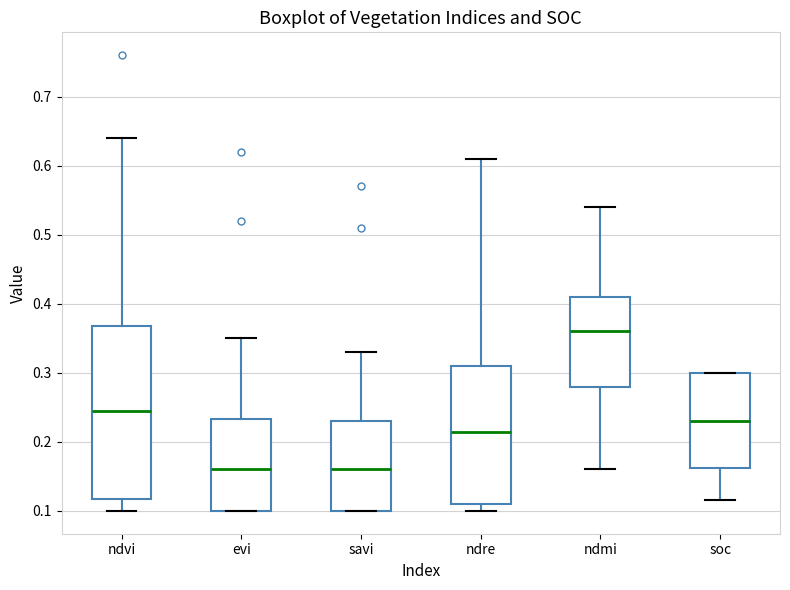

Reading left to right, read every box against the y-axis: the position of its median line, the range the box covers, and the ends of its whiskers. The values are not printed on the chart, so give them approximately, as read against the axis.

ndvi: median 0.25, box 0.12 to 0.37, whiskers 0.10 to 0.64
evi: median 0.16, box 0.10 to 0.23, whiskers 0.10 to 0.35
savi: median 0.16, box 0.10 to 0.23, whiskers 0.10 to 0.33
ndre: median 0.22, box 0.11 to 0.31, whiskers 0.10 to 0.61
ndmi: median 0.36, box 0.28 to 0.41, whiskers 0.16 to 0.54
soc: median 0.23, box 0.16 to 0.30, whiskers 0.12 to 0.30